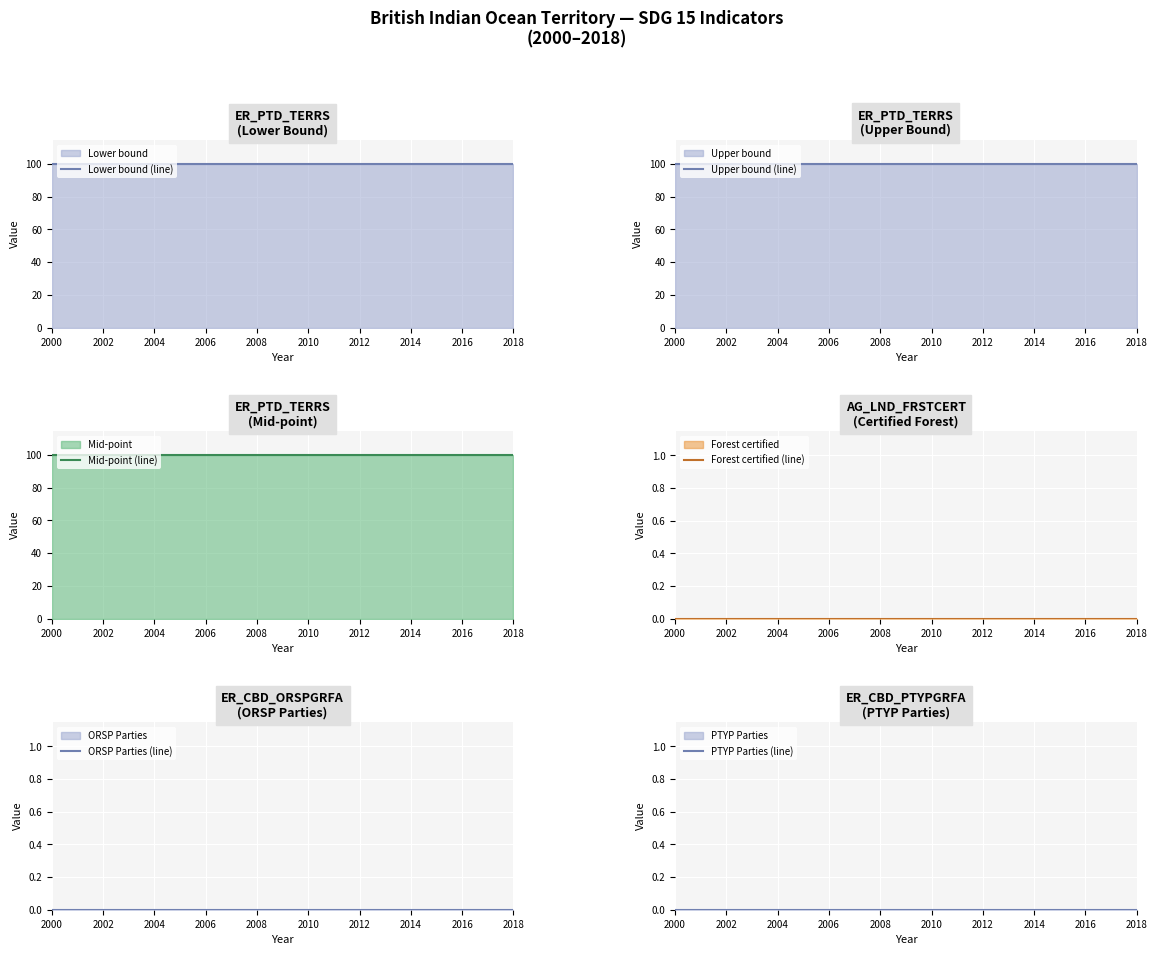

What is the value of the Mid-point (line) point at the 7th from the left?

99.8